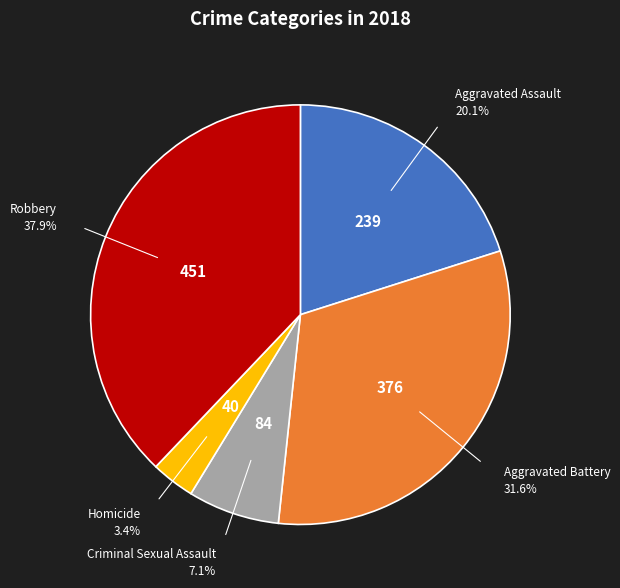

Which category has the smallest portion of the pie?

Homicide